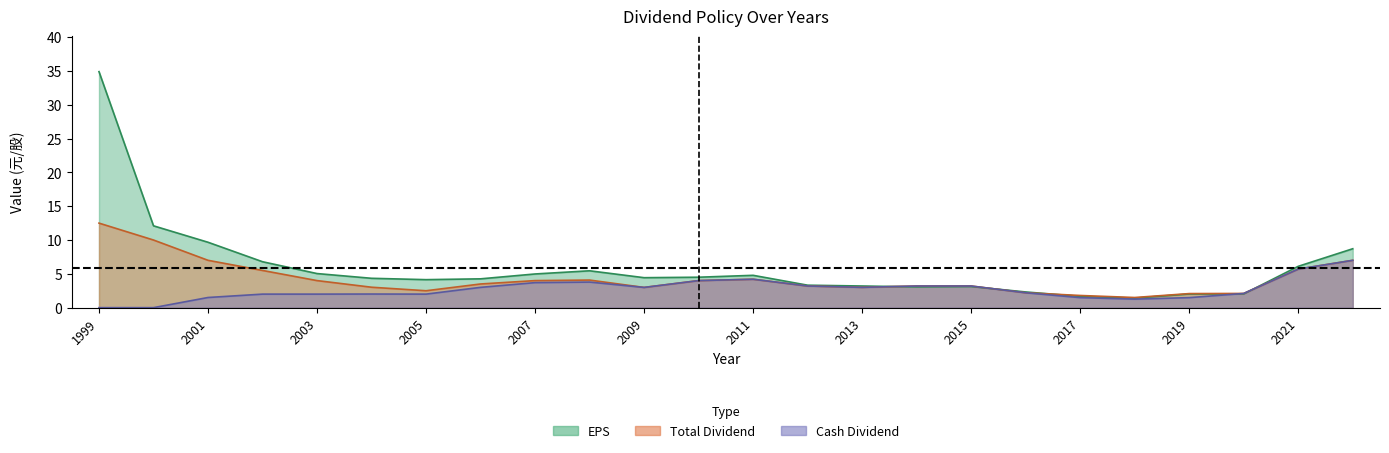

What are all the series names shown in the legend?

EPS, Cash Dividend, Total Dividend